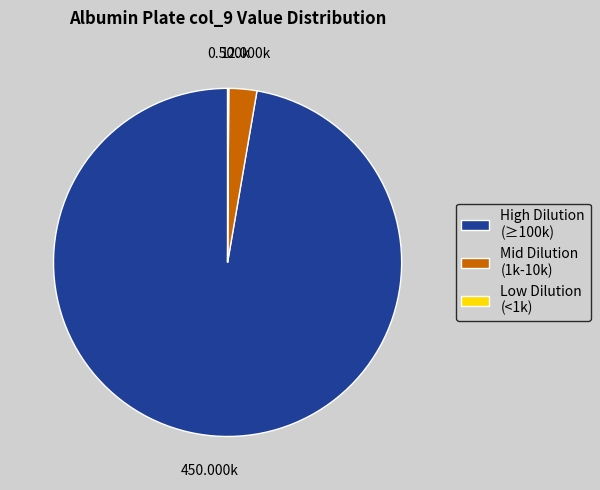

Is there any slice that represents more than half of the pie?

Yes